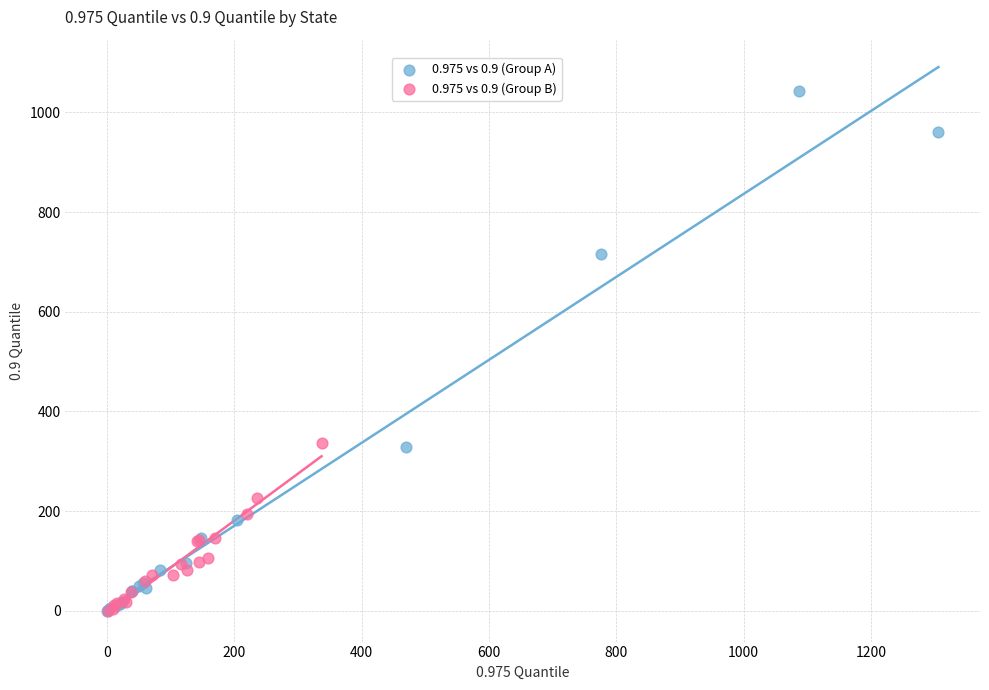

Which series has the widest spread of Y values?

0.975 vs 0.9 (Group A)